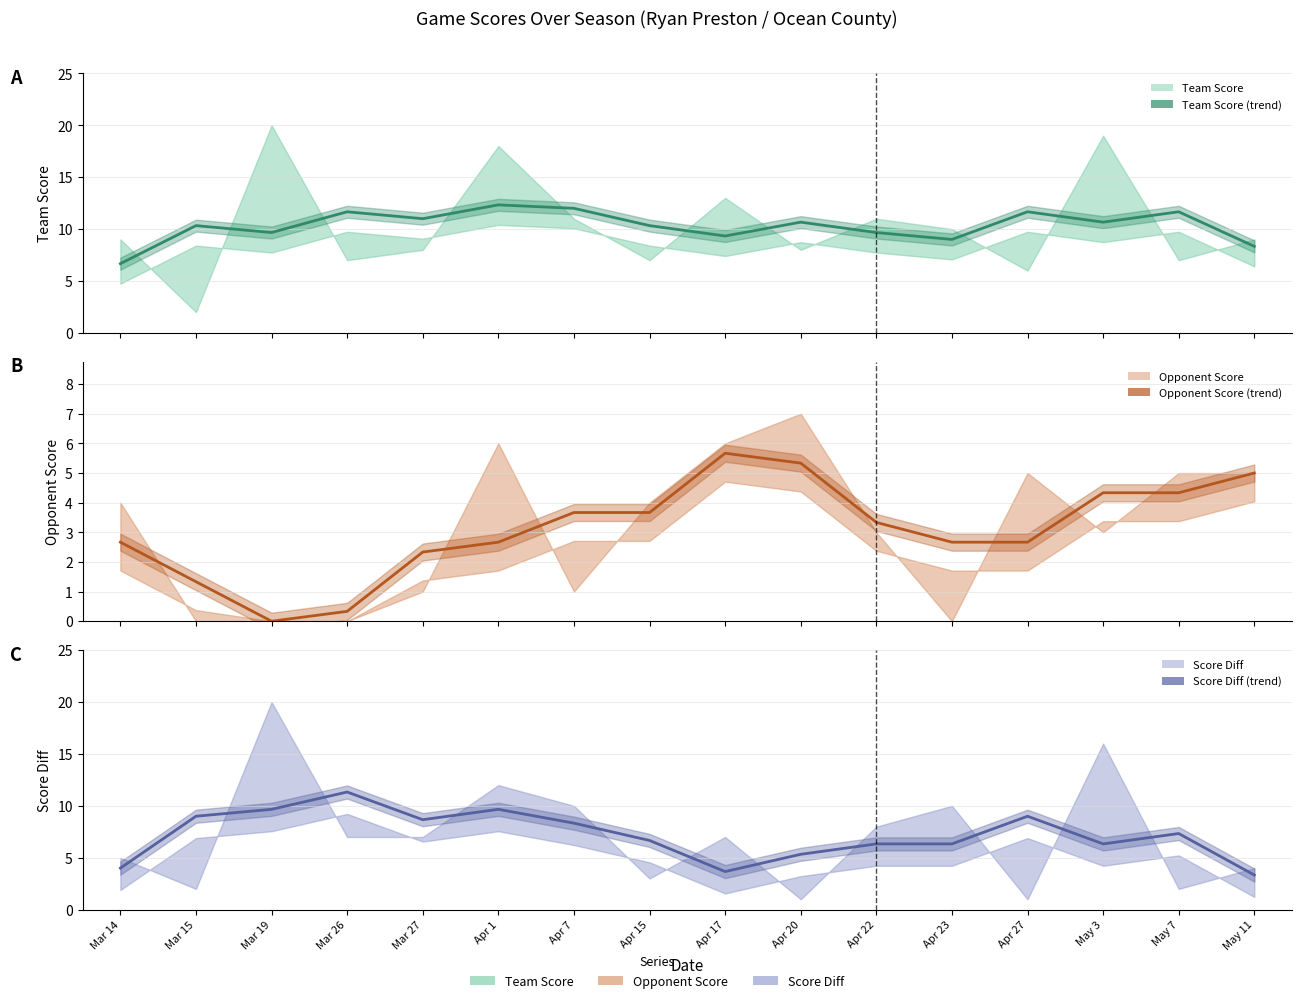

How many categories are shown in the chart?

16